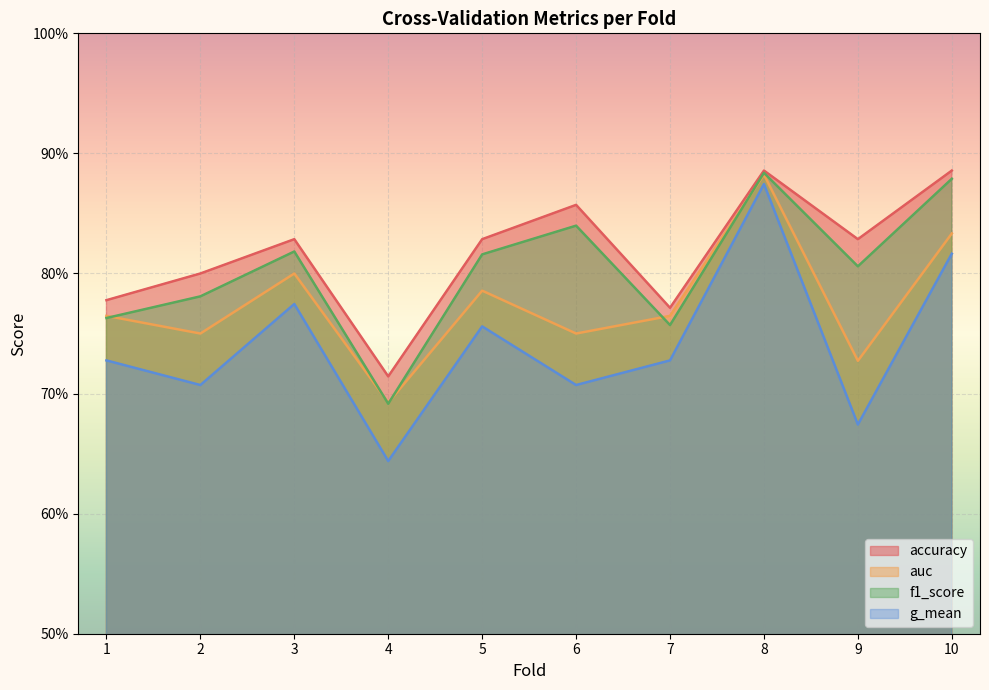

What are all the series names shown in the legend?

accuracy, auc, f1_score, g_mean